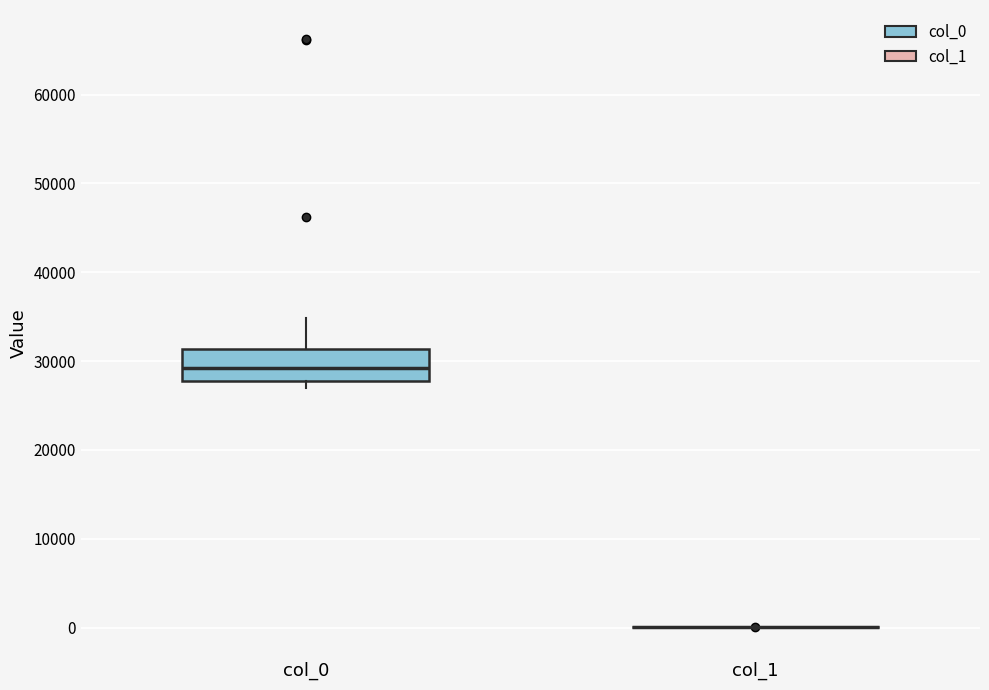

Reading left to right, transcribe this box plot: for each box, give where its median line is, the range the box spans, and where its two whiskers end, as read against the y-axis. The values are not printed on the chart, so give them approximately, as read against the axis.

col_0: median 29000, box 28000 to 31000, whiskers 27000 to 35000
col_1: box collapsed to a line at 0, whiskers 0 to 0